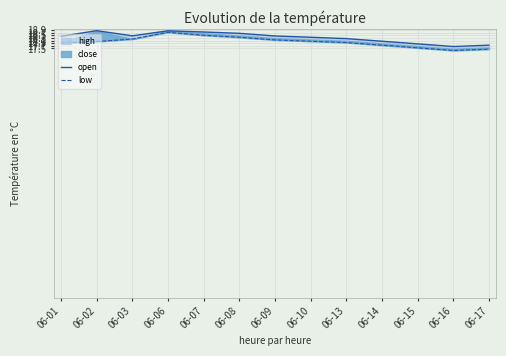

What is the highest value of the low series?

18.7